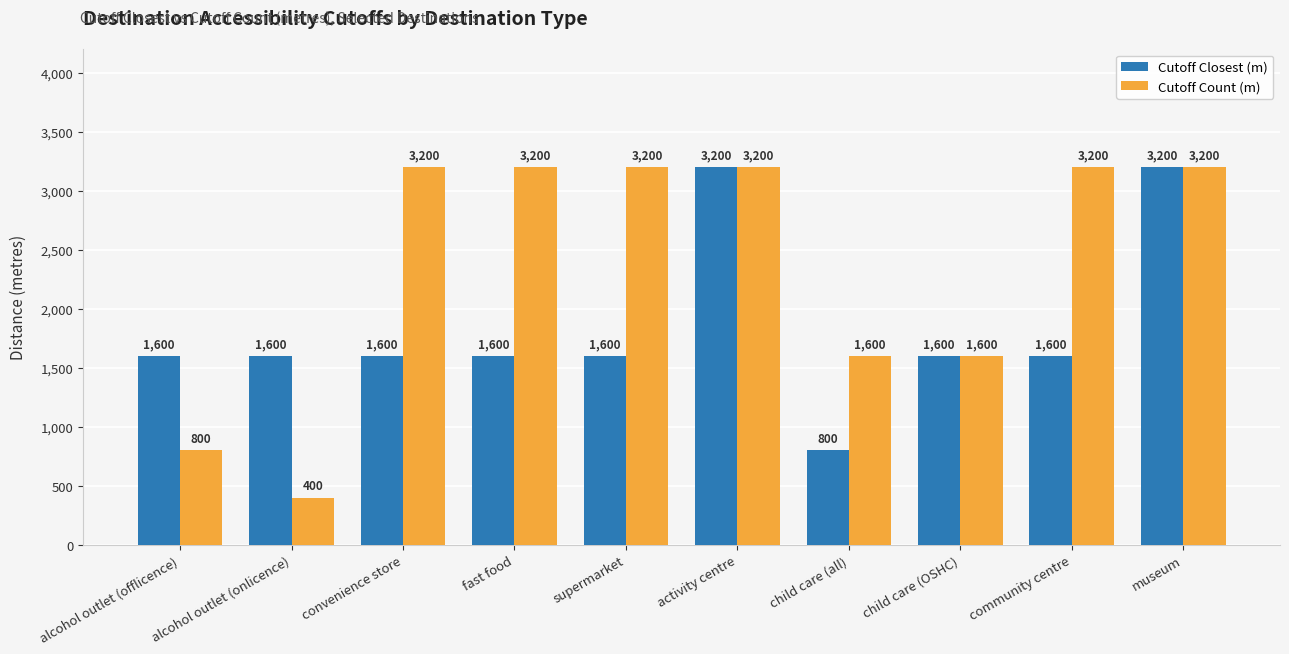

What are all the series names shown in the legend?

Cutoff Closest (m), Cutoff Count (m)